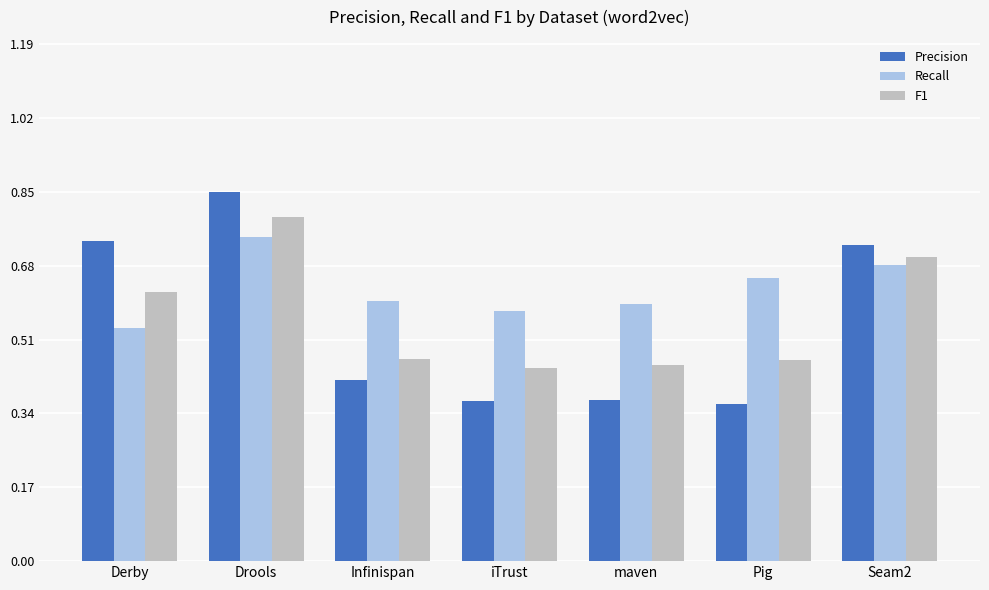

How many bars are there in each group?

3